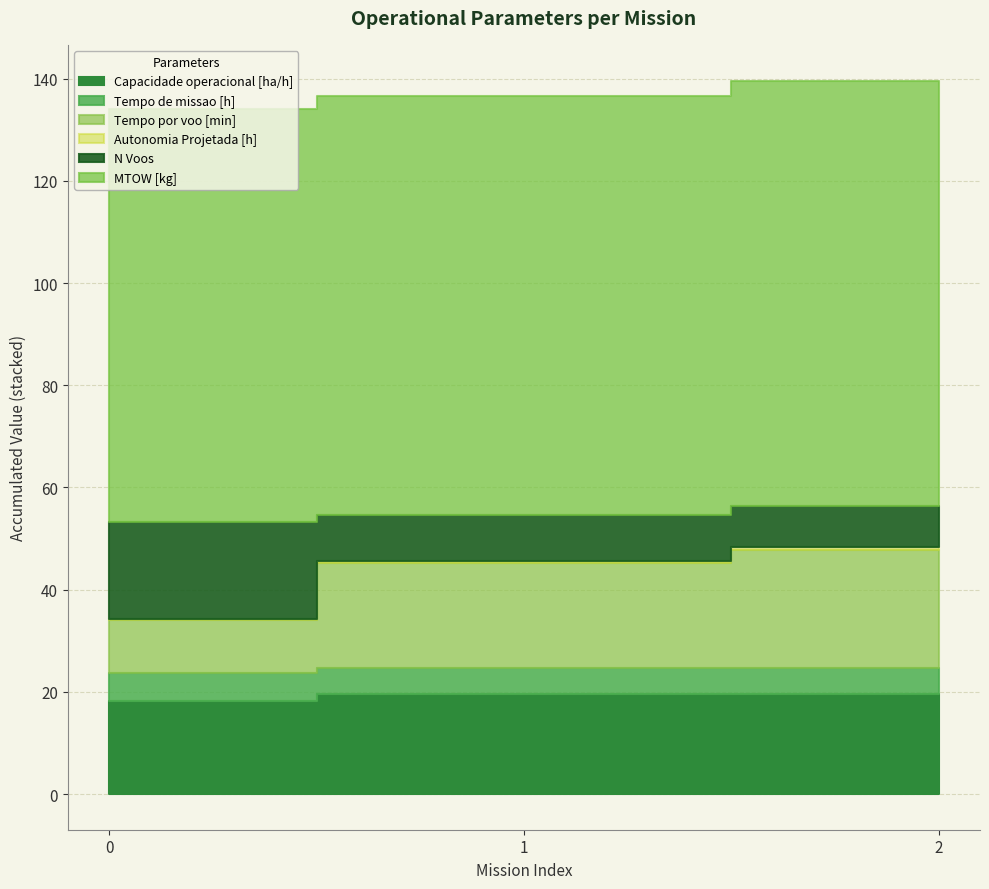

What is the difference between the second highest and minimum values in the Capacidade operacional [ha/h] series?

1.3